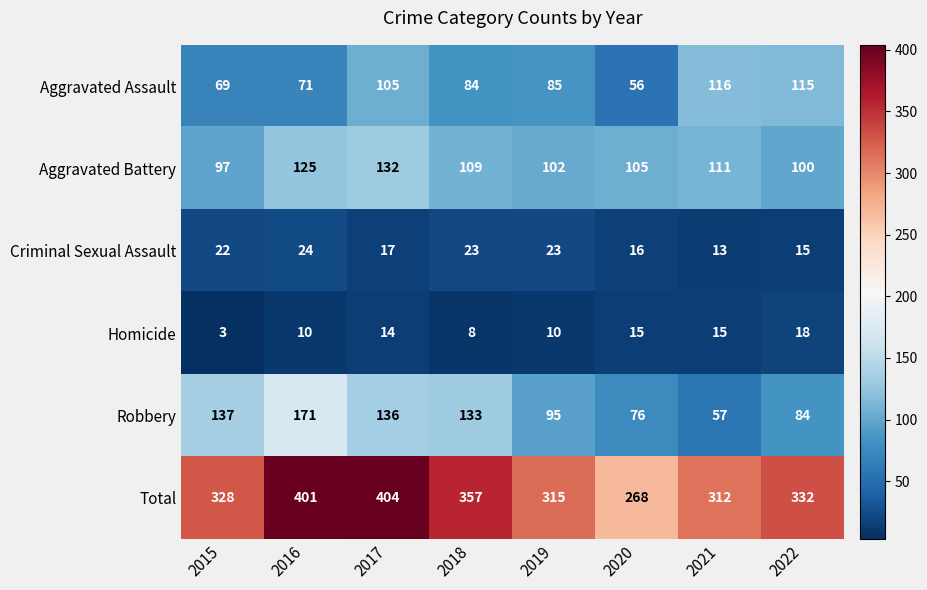

What is the highest value of the Robbery series?

171